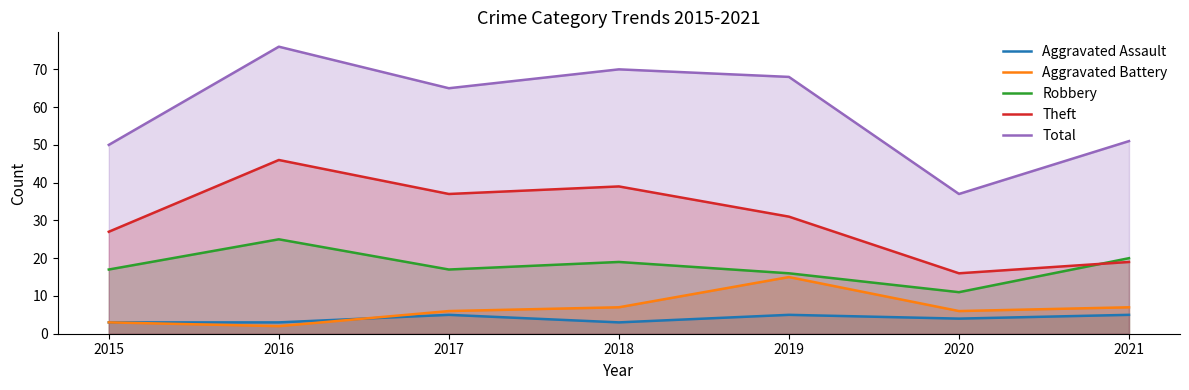

What is the total value across all series at 2018?

138